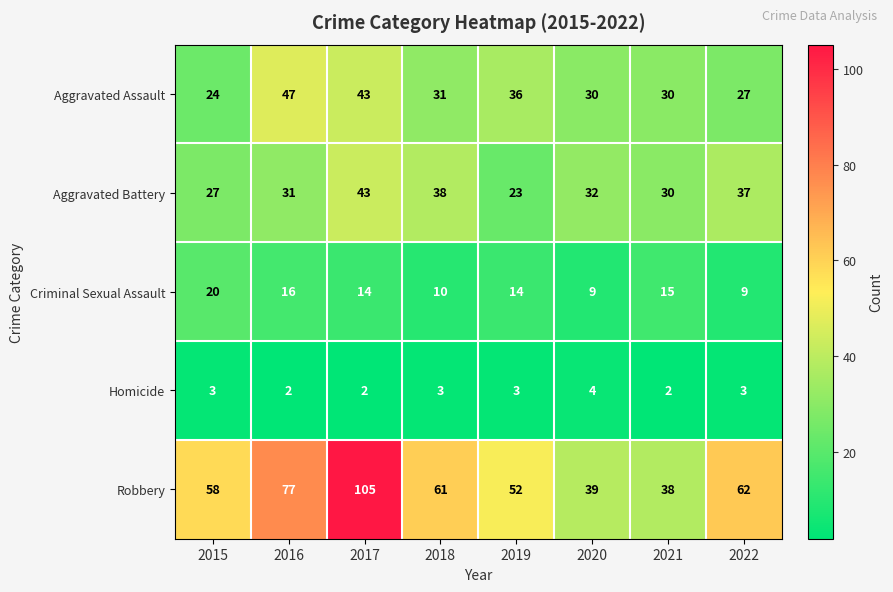

Is it true that Aggravated Assault equals 47 at 2016?

True